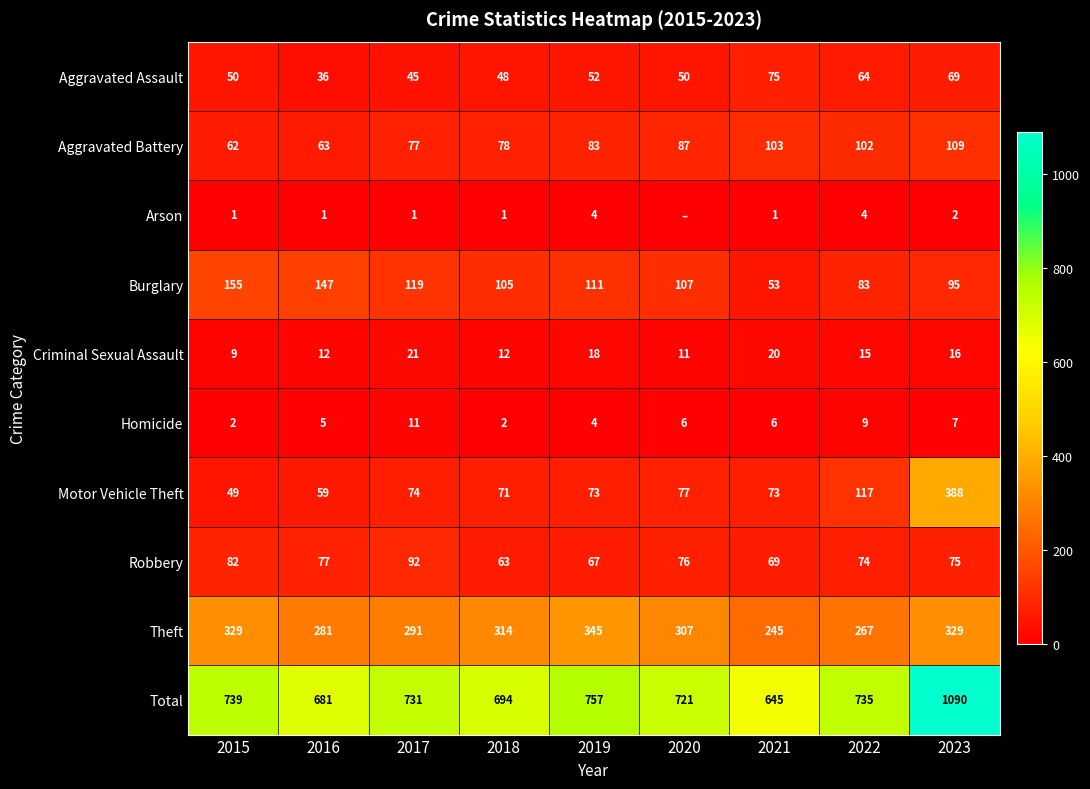

What is the highest value of the Robbery series?

92